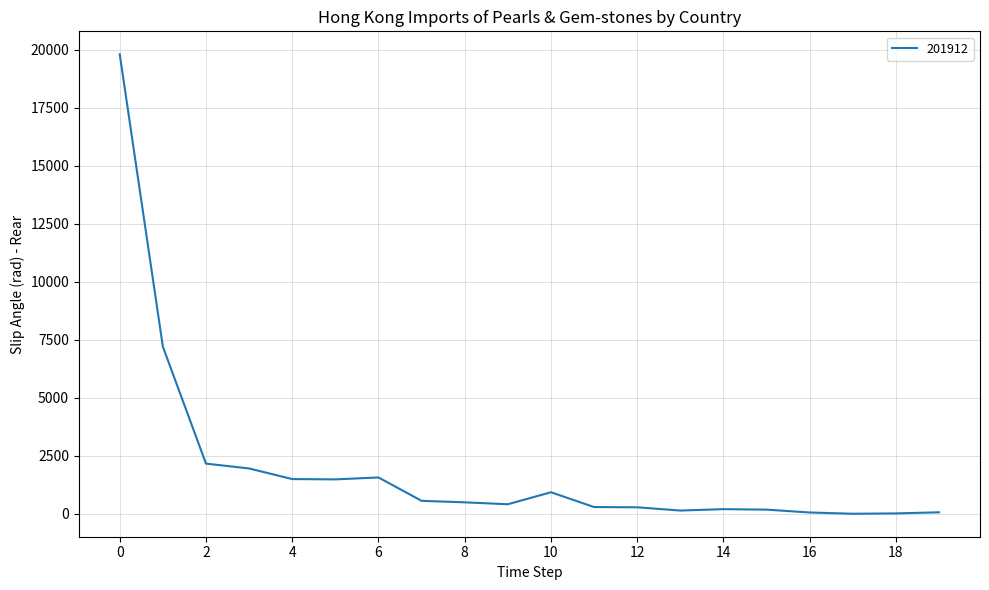

What is the greatest value displayed?

19795.2